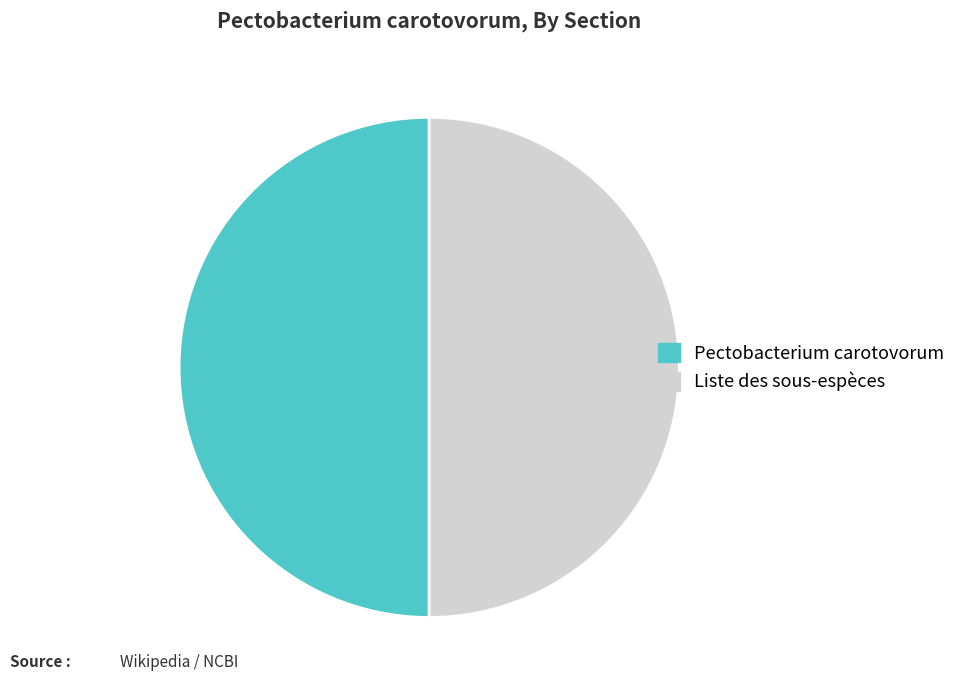

How many slices are in this pie chart?

2